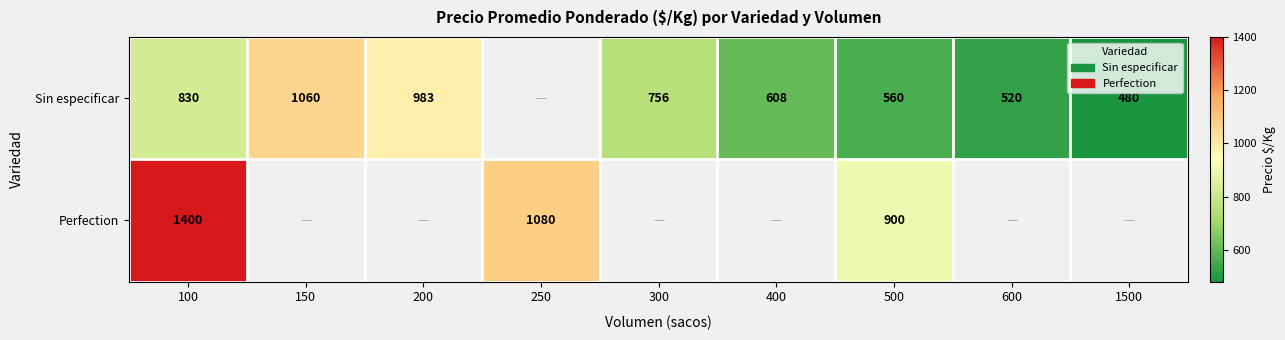

What is the maximum value shown in the chart?

1400.0